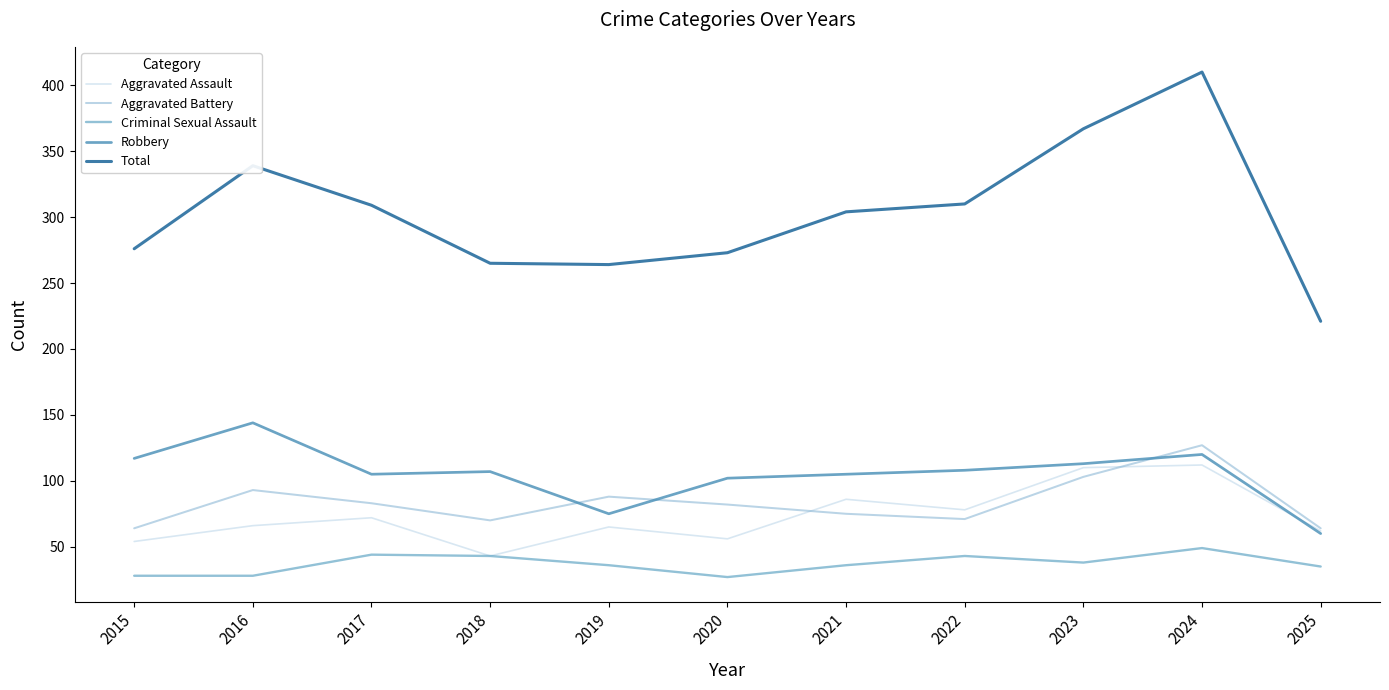

What is the greatest value displayed?

410